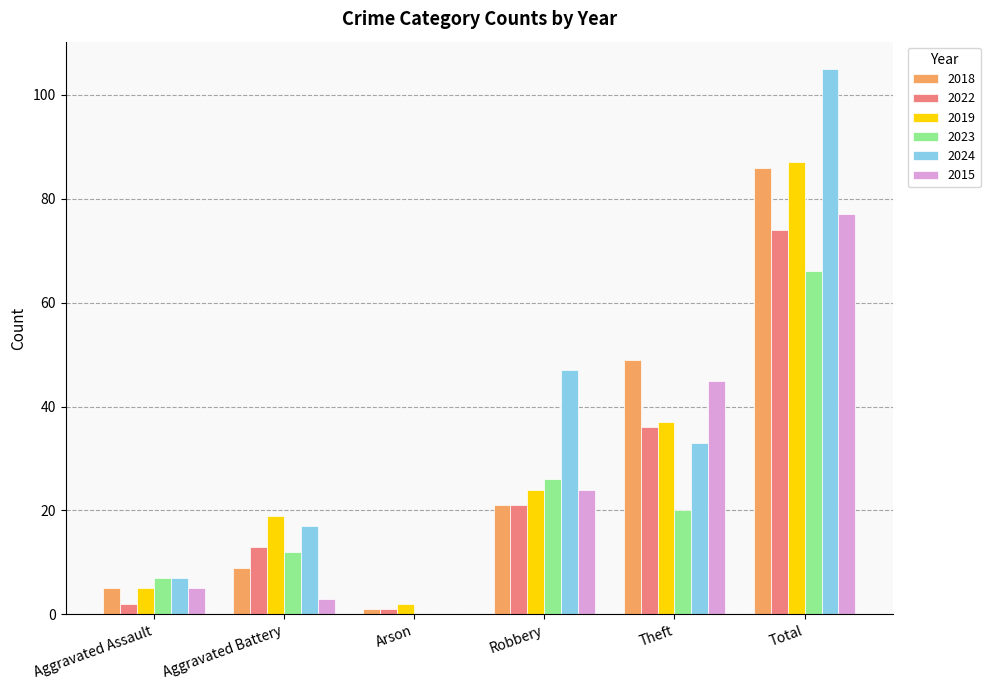

The 2022 series shows 36 at Theft. True or false?

True